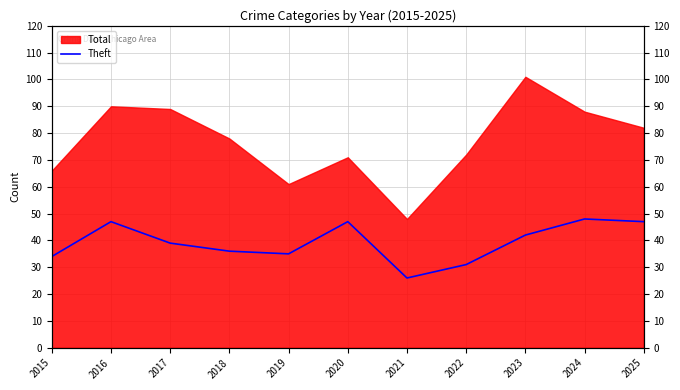

Where is the first local maximum?

2016